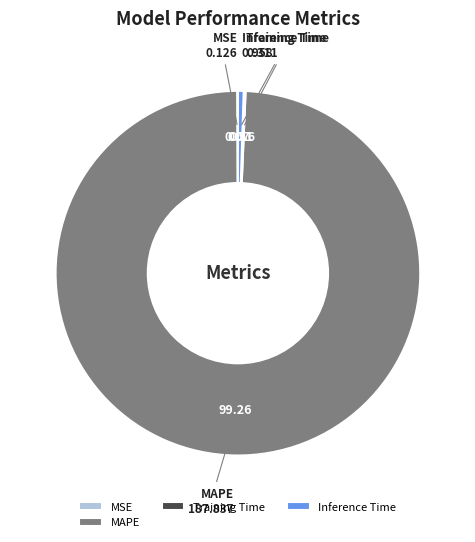

Which category has the biggest portion of the pie?

MAPE